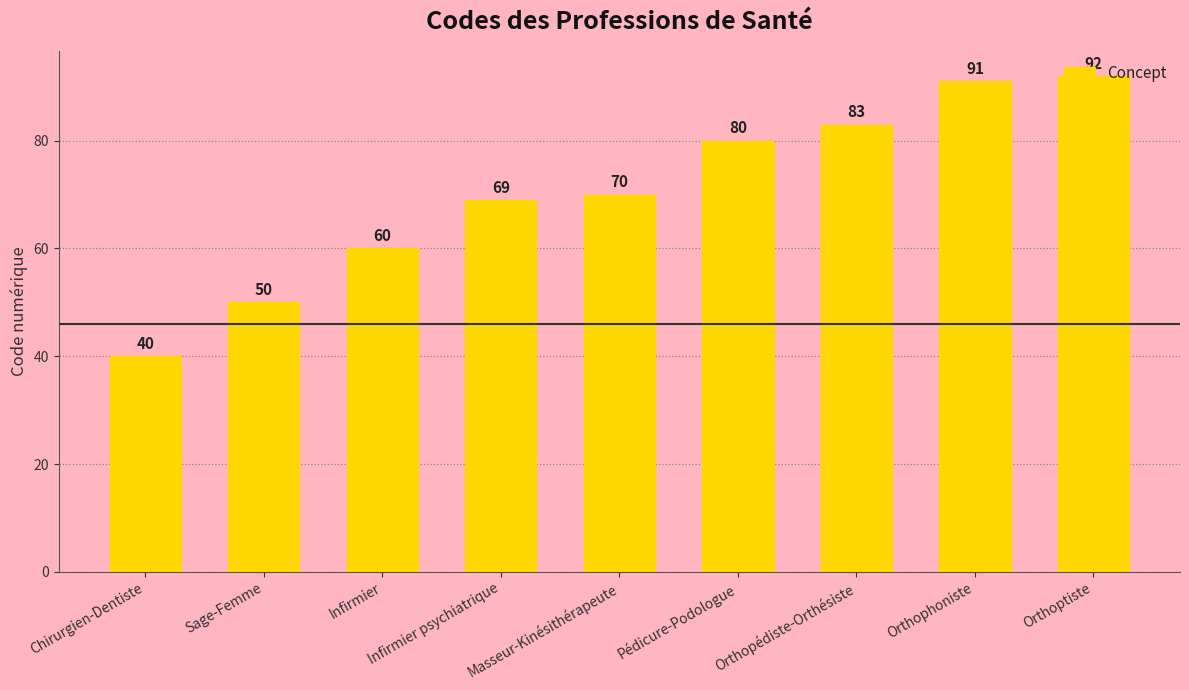

What is the ratio of the value at Infirmier to the value at Orthophoniste?

0.7